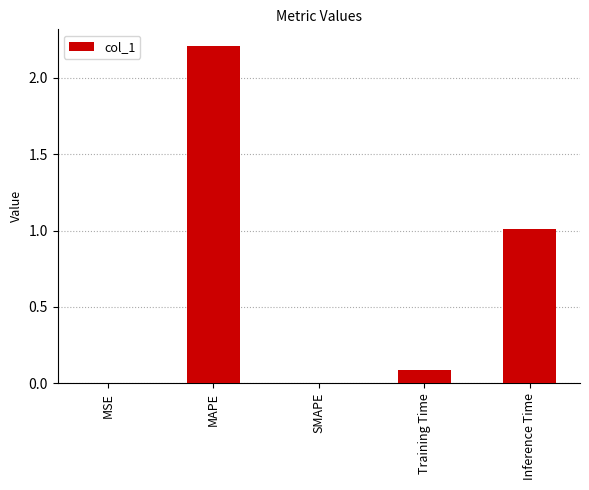

The chart shows a value of 1.7 at Inference Time. True or false?

False